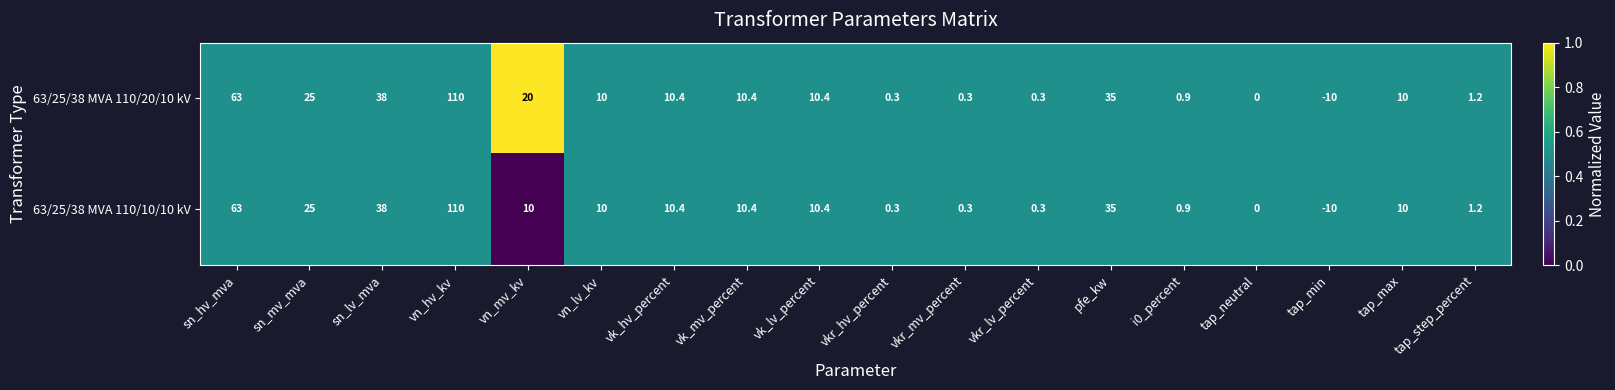

What is the greatest value displayed?

110.0